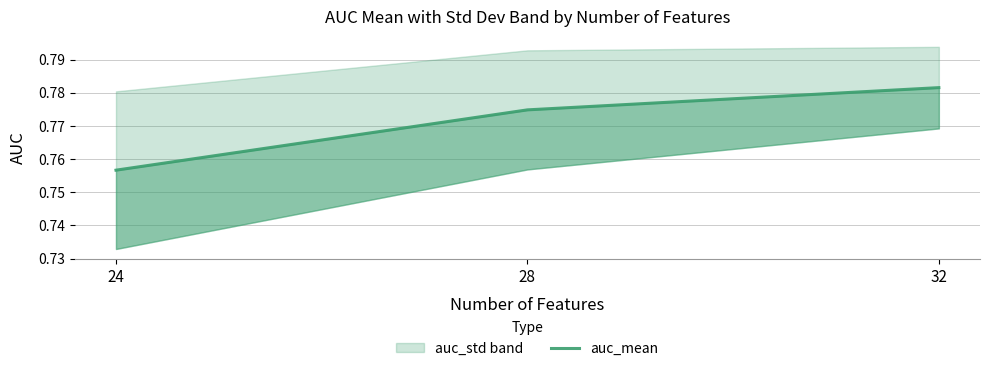

Rank the categories by value from lowest to highest.

24, 28, 32